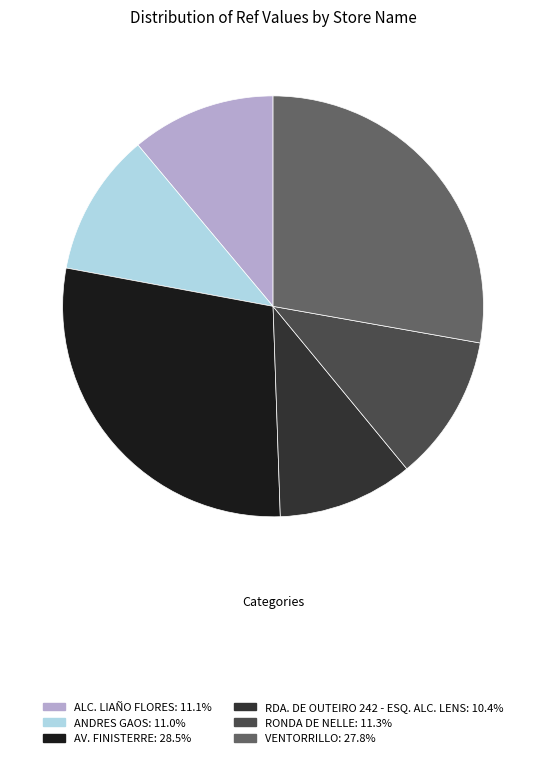

How many slices are in this pie chart?

6